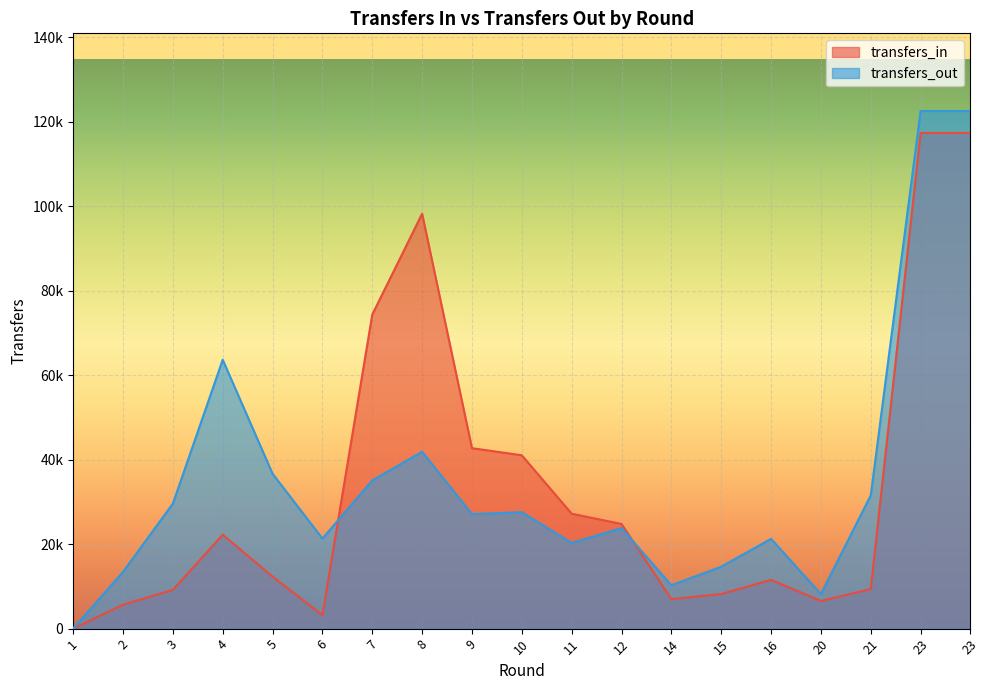

Which series has the widest spread of values?

transfers_out